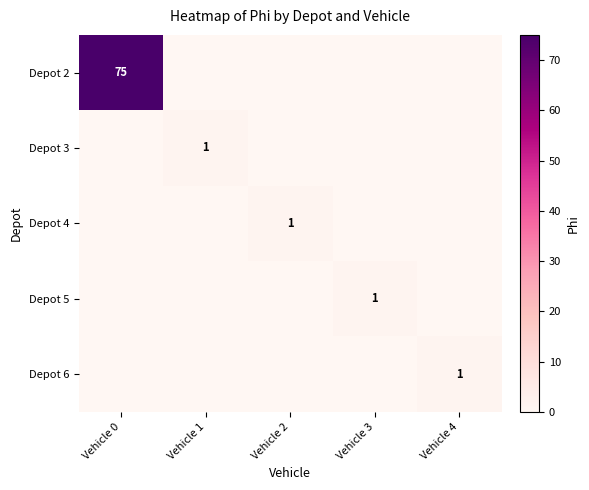

At which category is the sum across all series the highest?

Vehicle 0